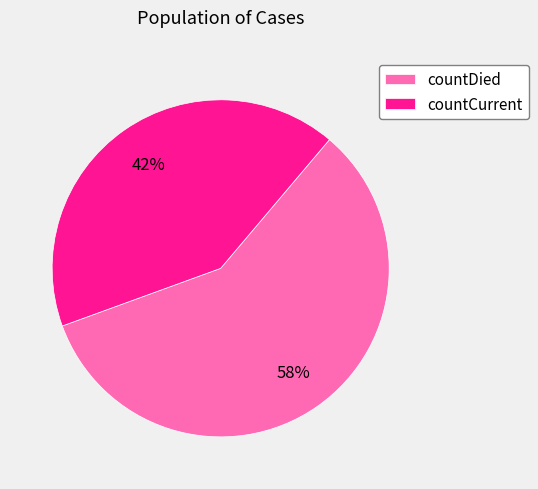

Count the number of slices in the pie.

2